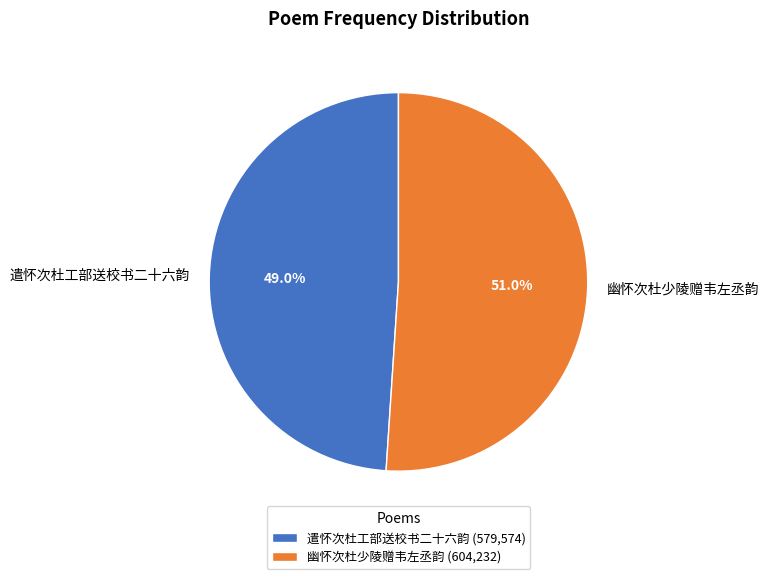

Is there any slice that represents more than half of the pie?

Yes